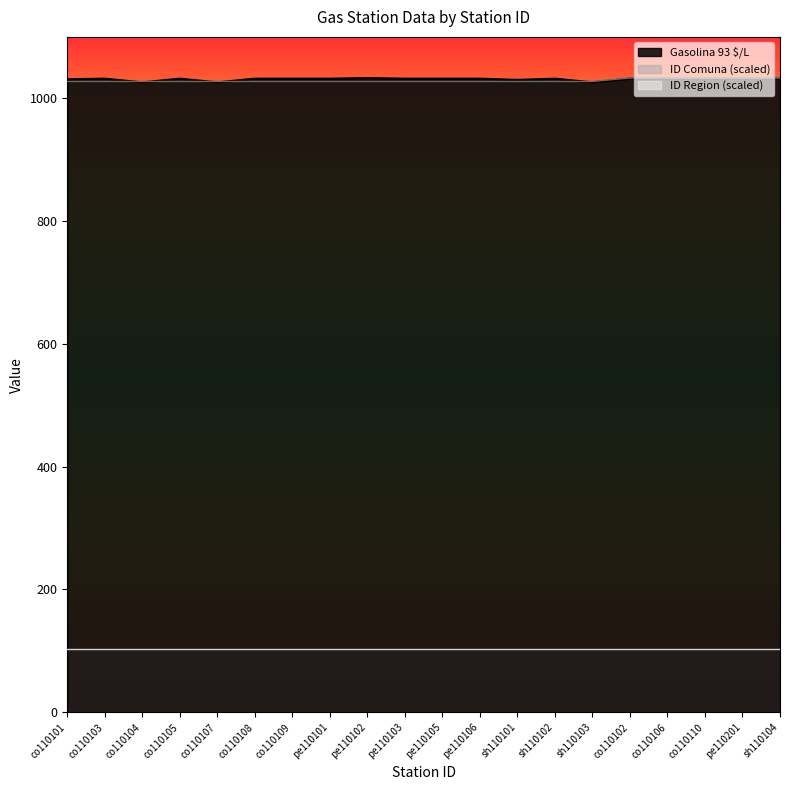

True or false: Gasolina 93 $/L and ID Comuna intersect in this chart.

True